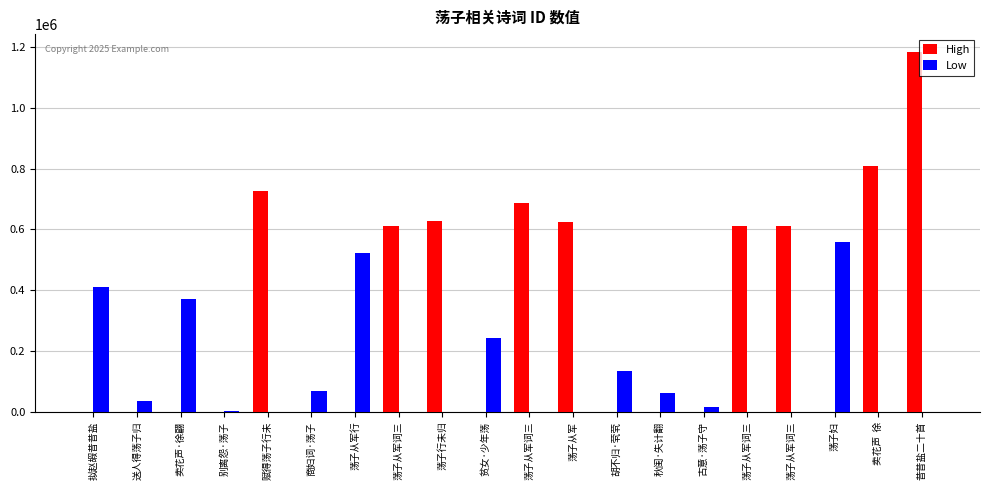

How many categories are shown in the chart?

20